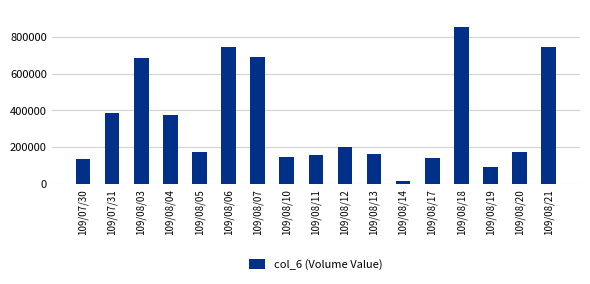

Read the value at 109/07/31, to the nearest 100.

388600